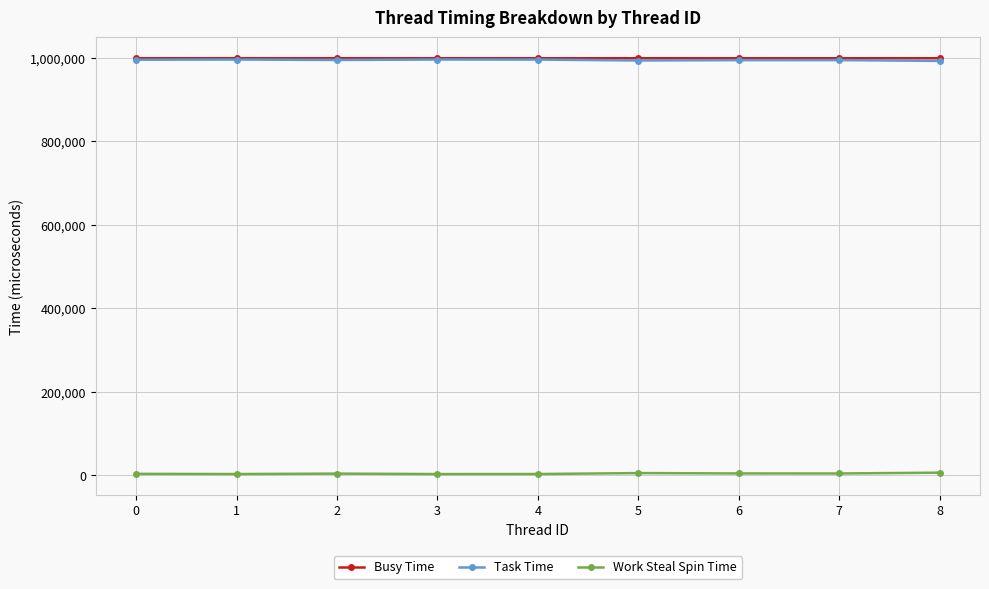

True or false: Busy Time and Task Time cross at least once.

False